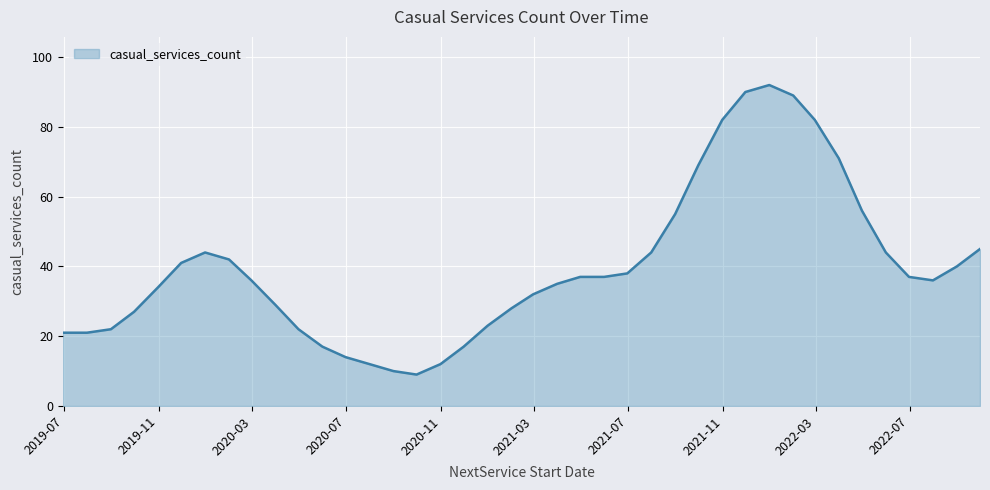

How many lines are shown in the chart?

1